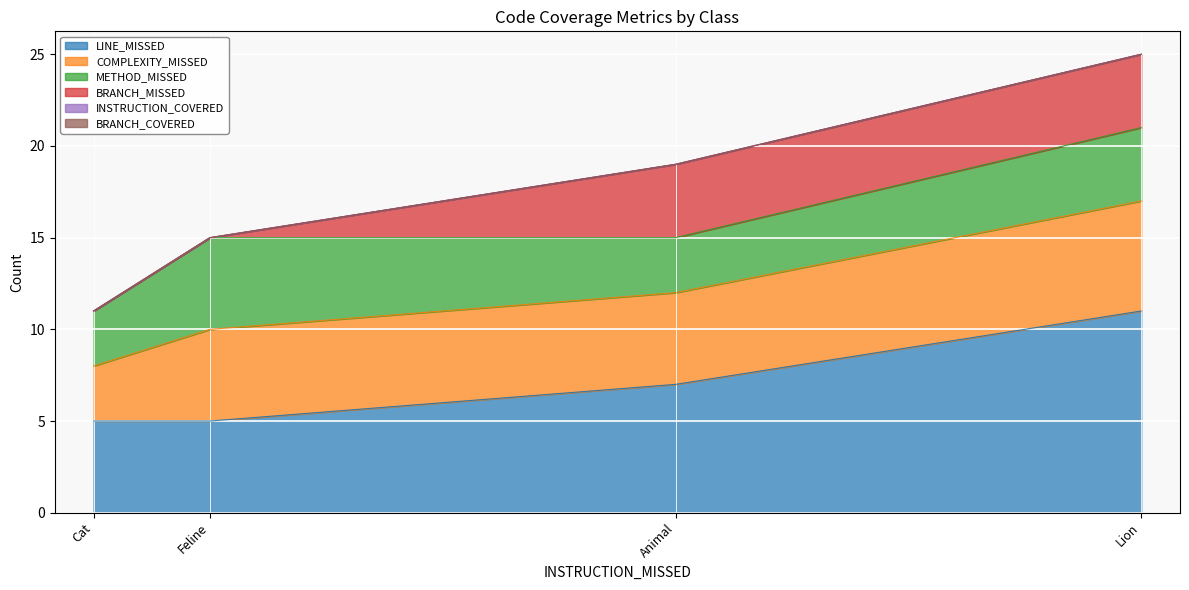

What is the average value of the COMPLEXITY_MISSED series?

5